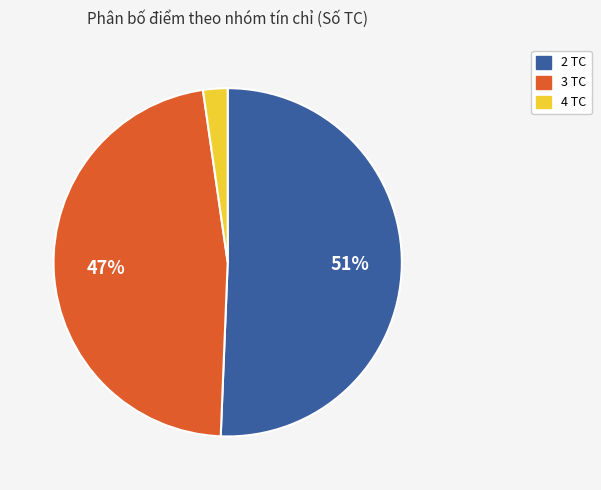

Is there any slice that represents more than half of the pie?

Yes